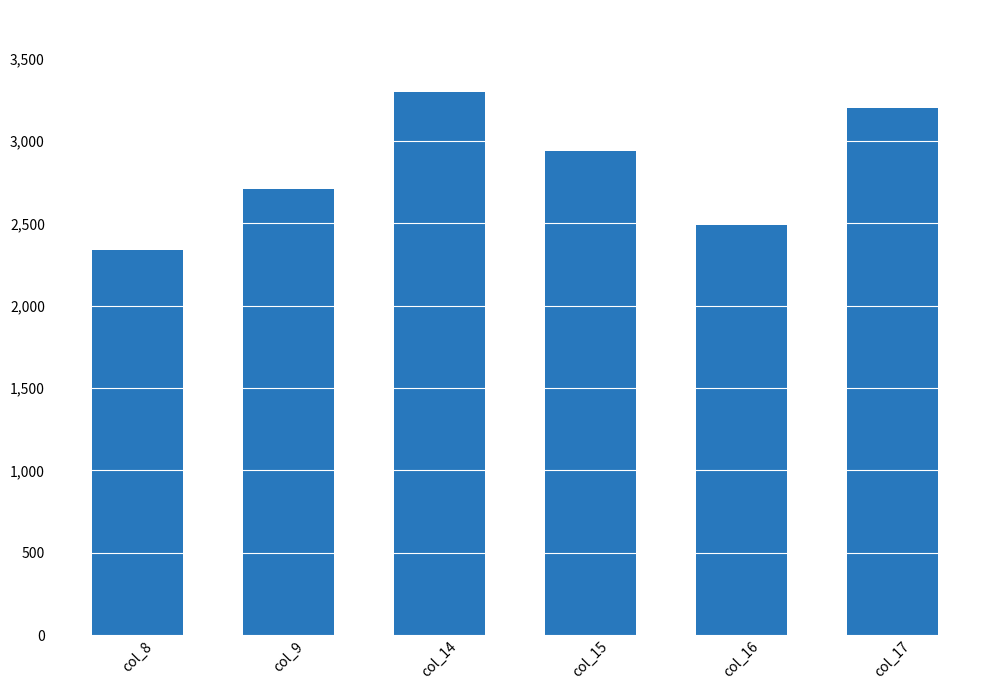

How many data points are less than 2939?

3